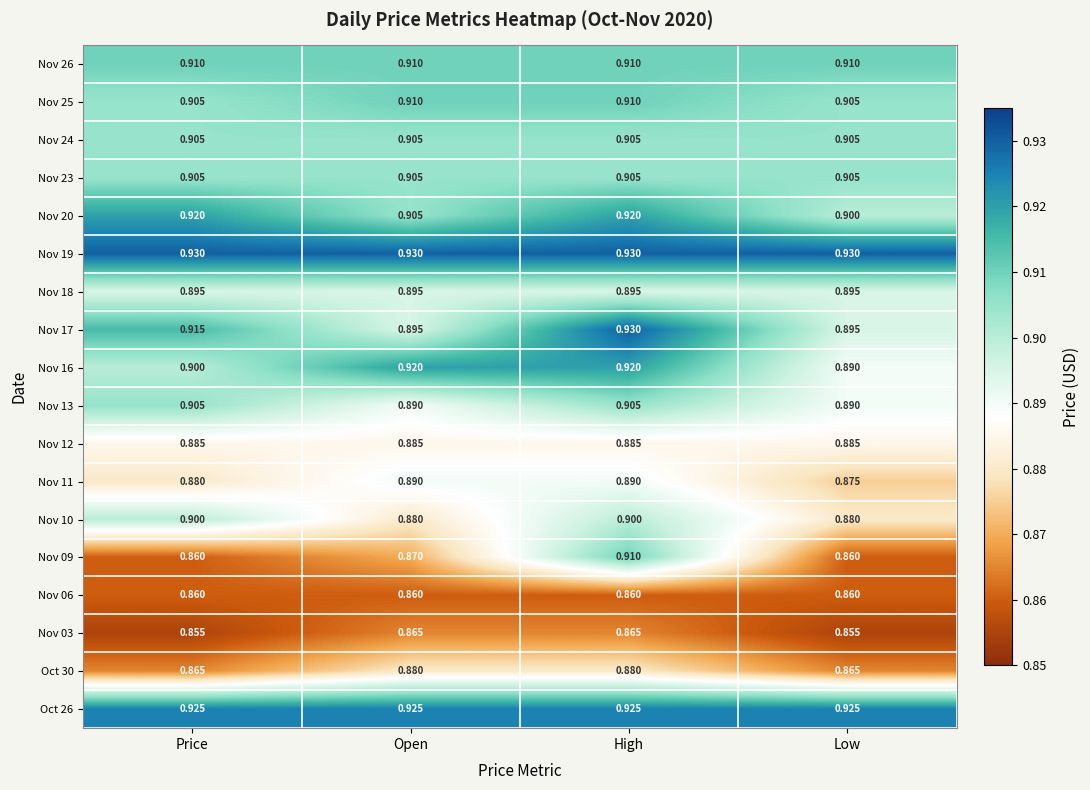

Which category has the highest value in the Nov 17 series?

High